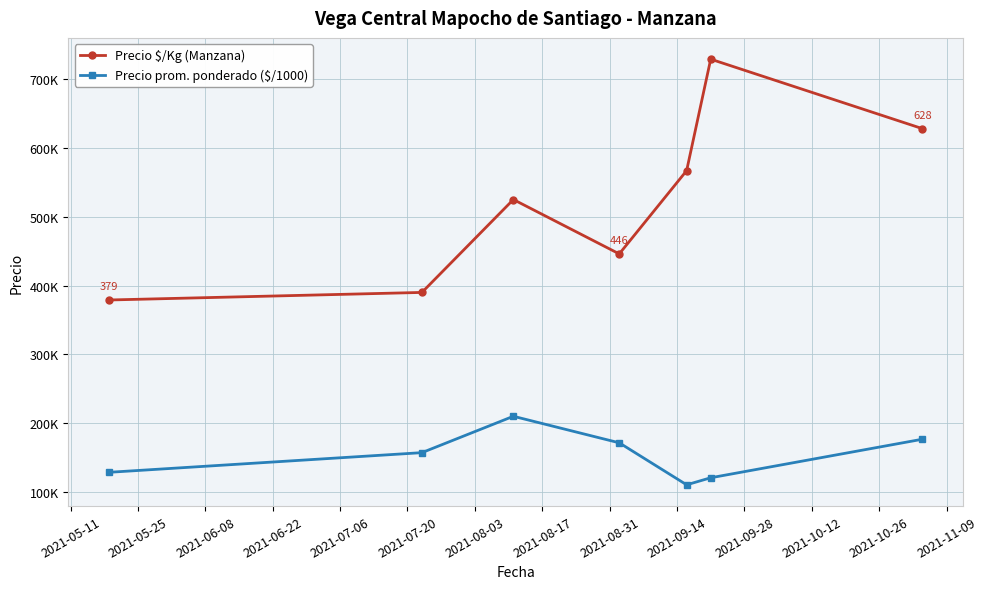

What is the greatest value displayed?

729.0